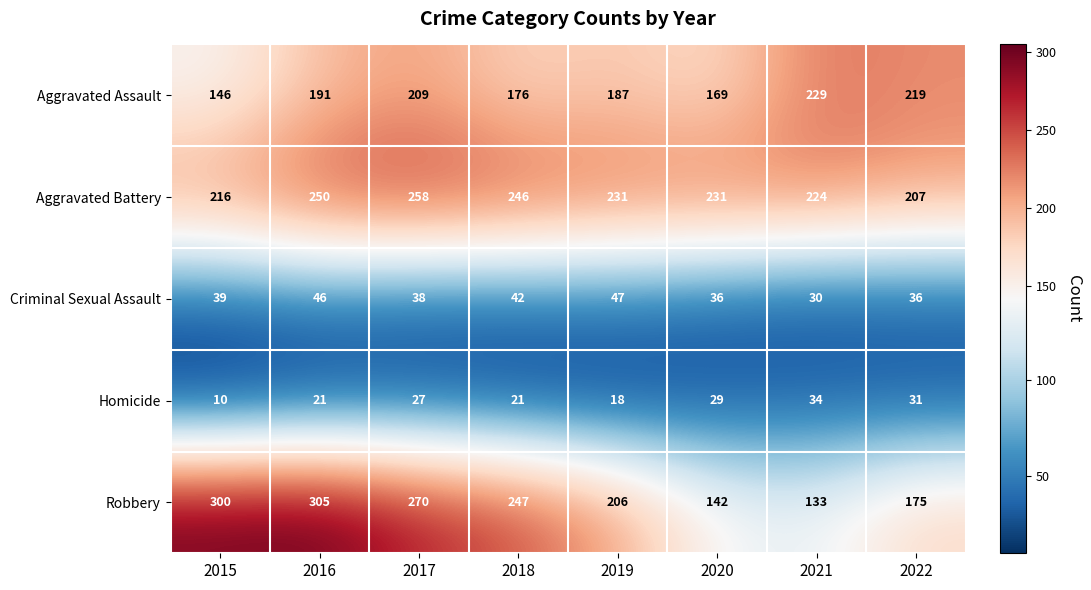

Is it true that Aggravated Assault equals 187 at 2019?

True